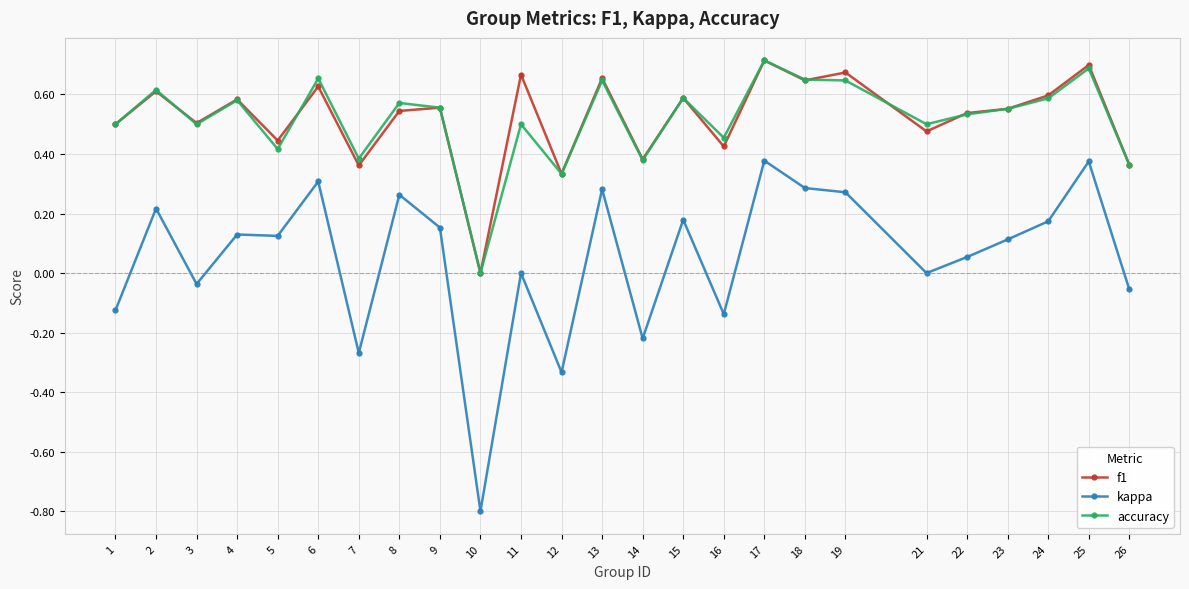

The accuracy series shows 0.3 at 12. True or false?

True